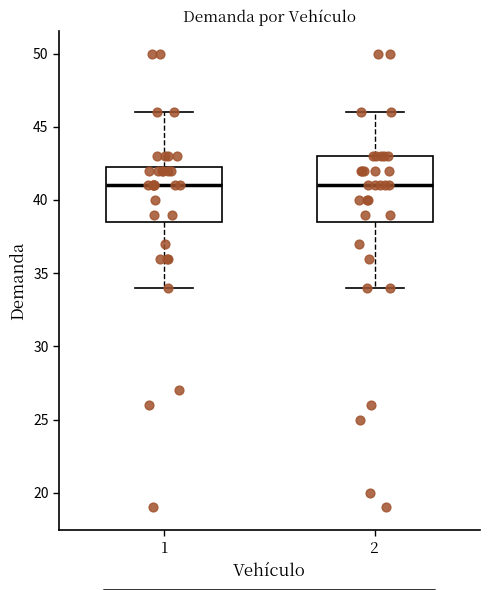

Reading left to right, transcribe this box plot: for each box, give where its median line is, the range the box spans, and where its two whiskers end, as read against the y-axis. The values are not printed on the chart, so give them approximately, as read against the axis.

1: median 41.0, box 38.5 to 42.5, whiskers 34.0 to 46.0
2: median 41.0, box 38.5 to 43.0, whiskers 34.0 to 46.0